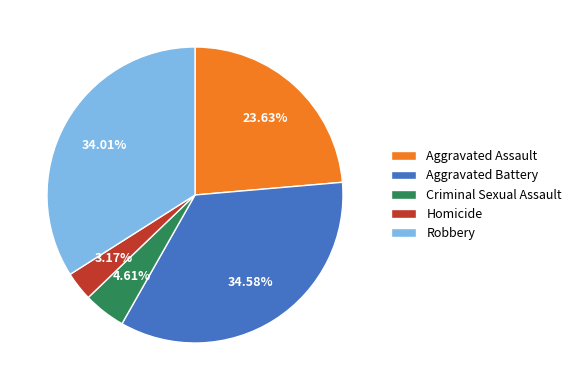

What is the ratio of the value at Robbery to the value at Aggravated Assault?

1.4